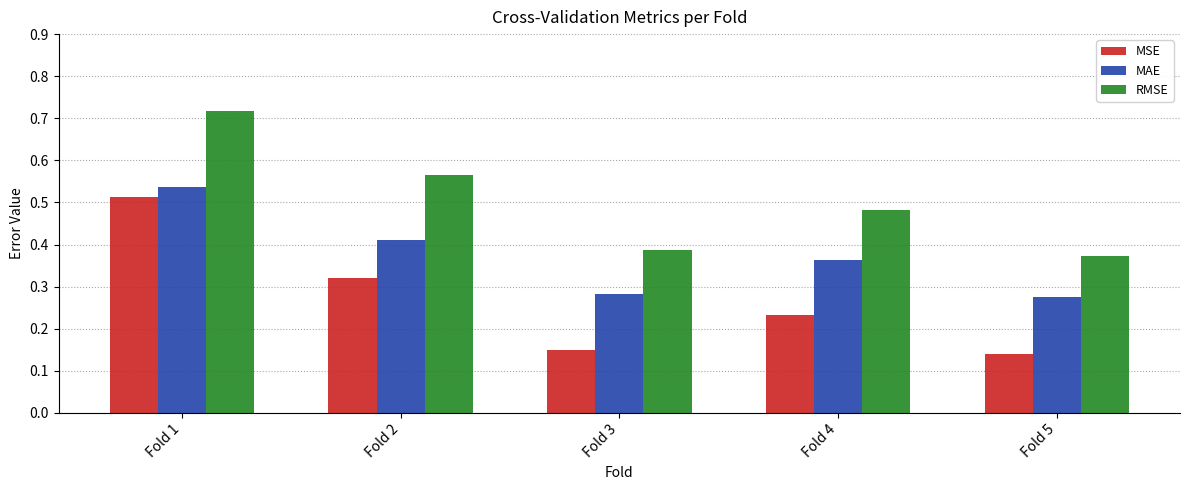

How many series are shown in this chart?

3